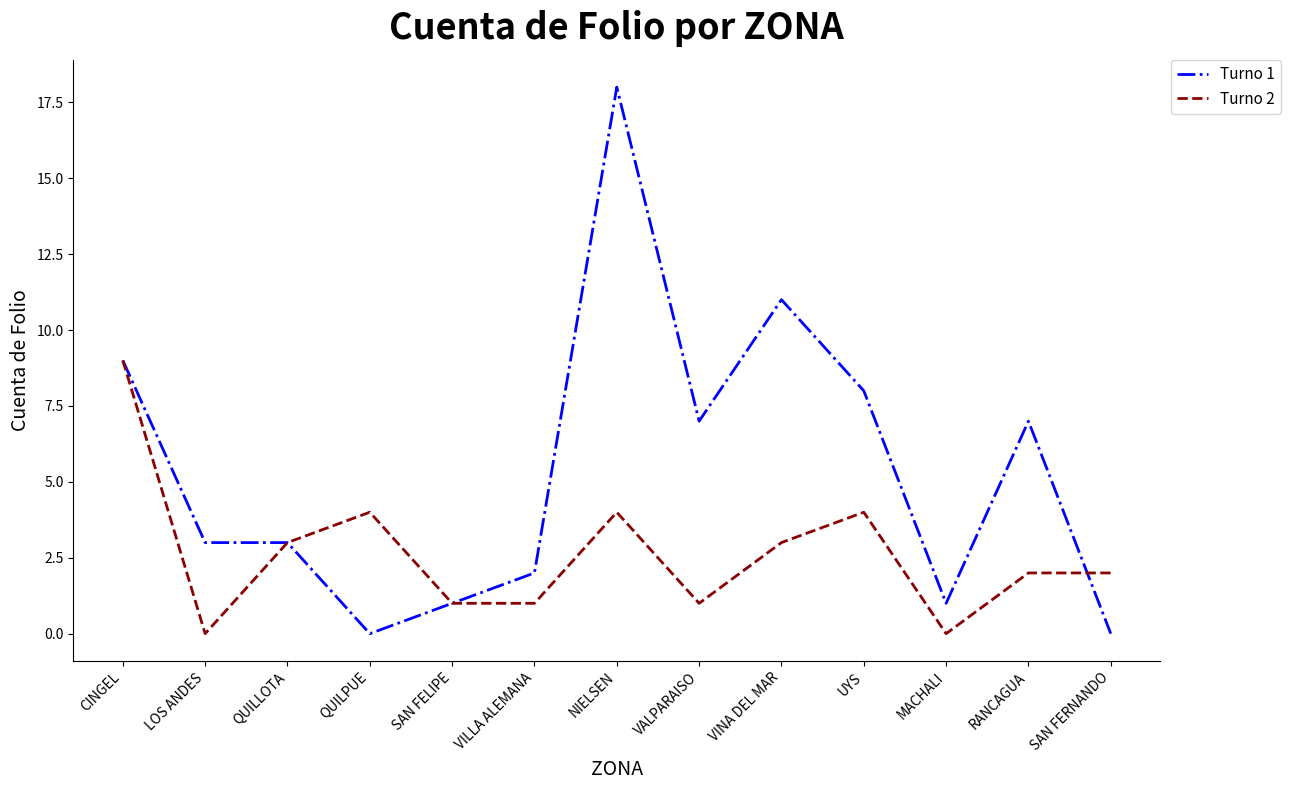

What are all the series names shown in the legend?

Turno 1, Turno 2